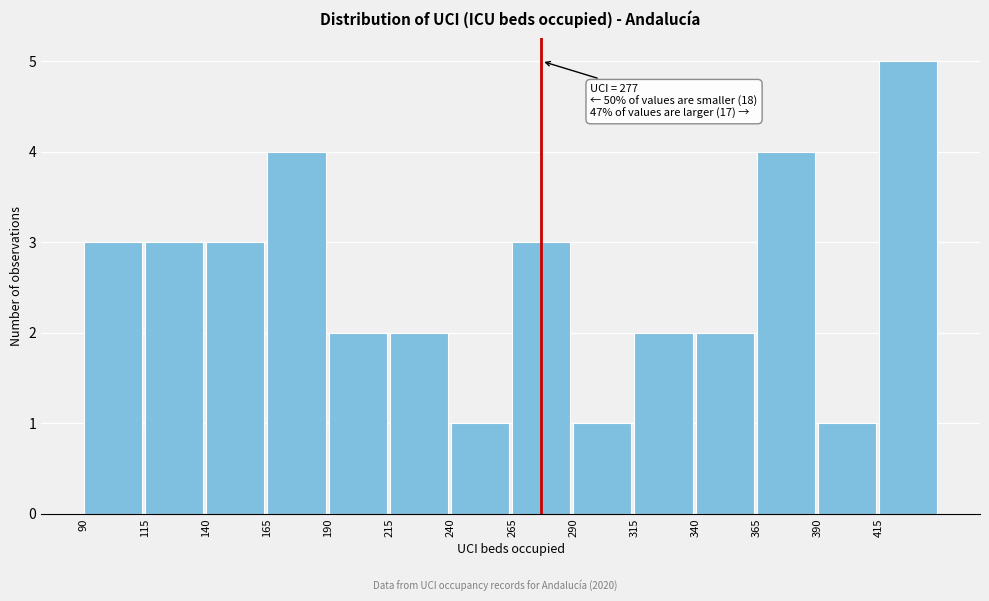

Over which range of the x-axis is the bar tallest?

415 to 440